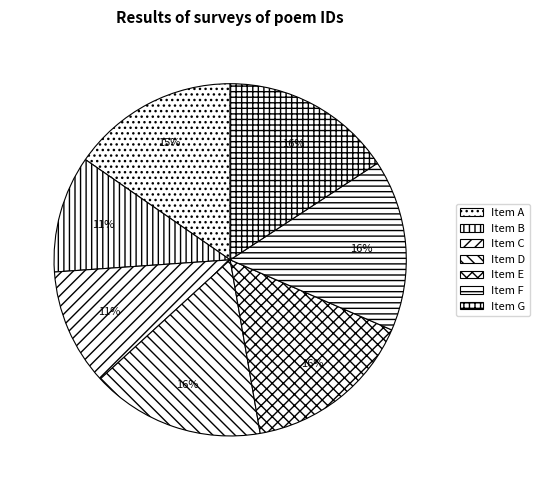

Is there a majority slice in this chart?

No